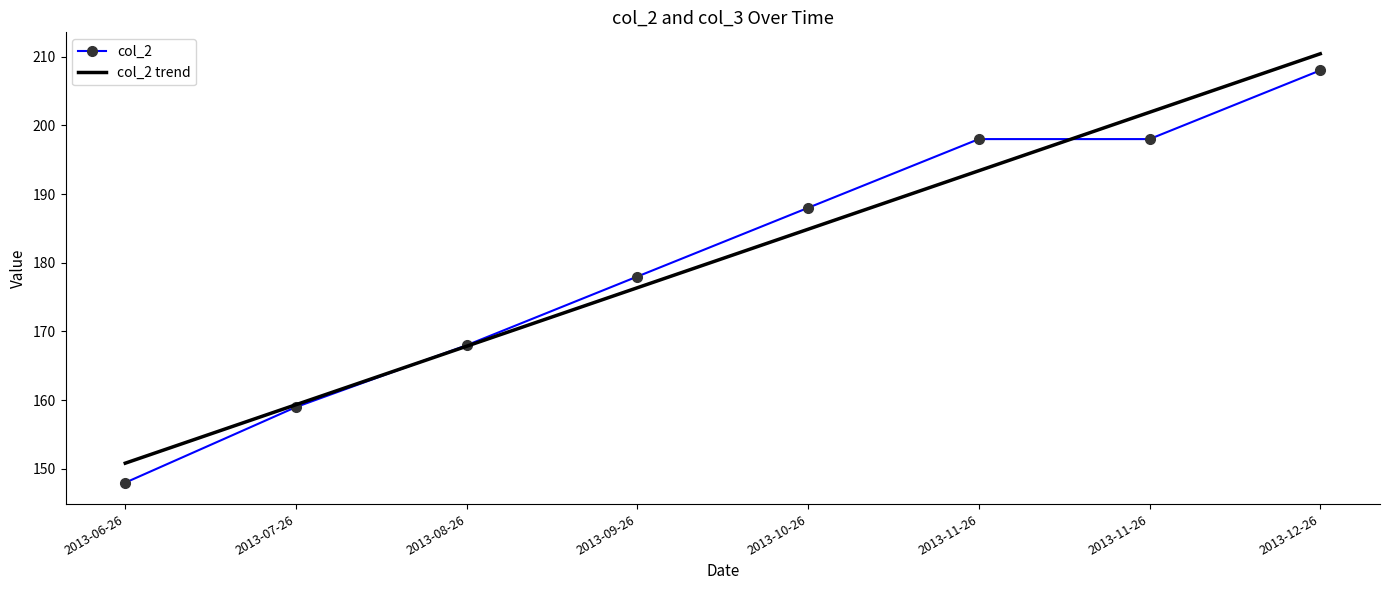

What are all the series names shown in the legend?

col_2, col_2 trend